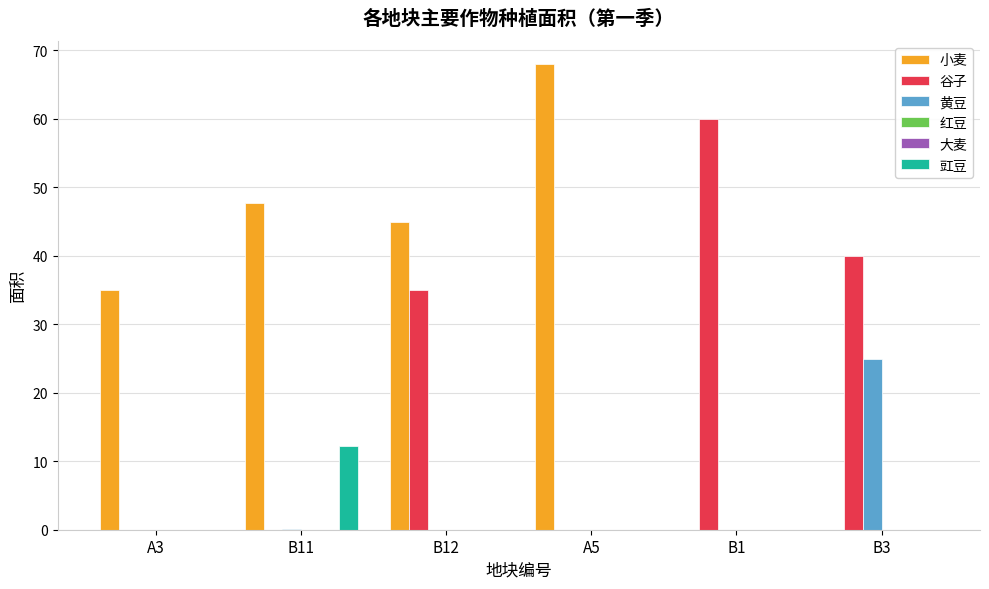

Reading left to right, extract all data points from this chart.

小麦: 35.0	47.7	45.0	68.0	0.0	0.0
谷子: 0.0	0.0	35.0	0.0	60.0	40.0
黄豆: 0.0	0.1	0.0	0.0	0.0	25.0
红豆: 0.0	0.0	0.0	0.0	0.0	0.0
大麦: 0.0	0.0	0.0	0.0	0.0	0.0
豇豆: 0.0	12.2	0.0	0.0	0.0	0.0